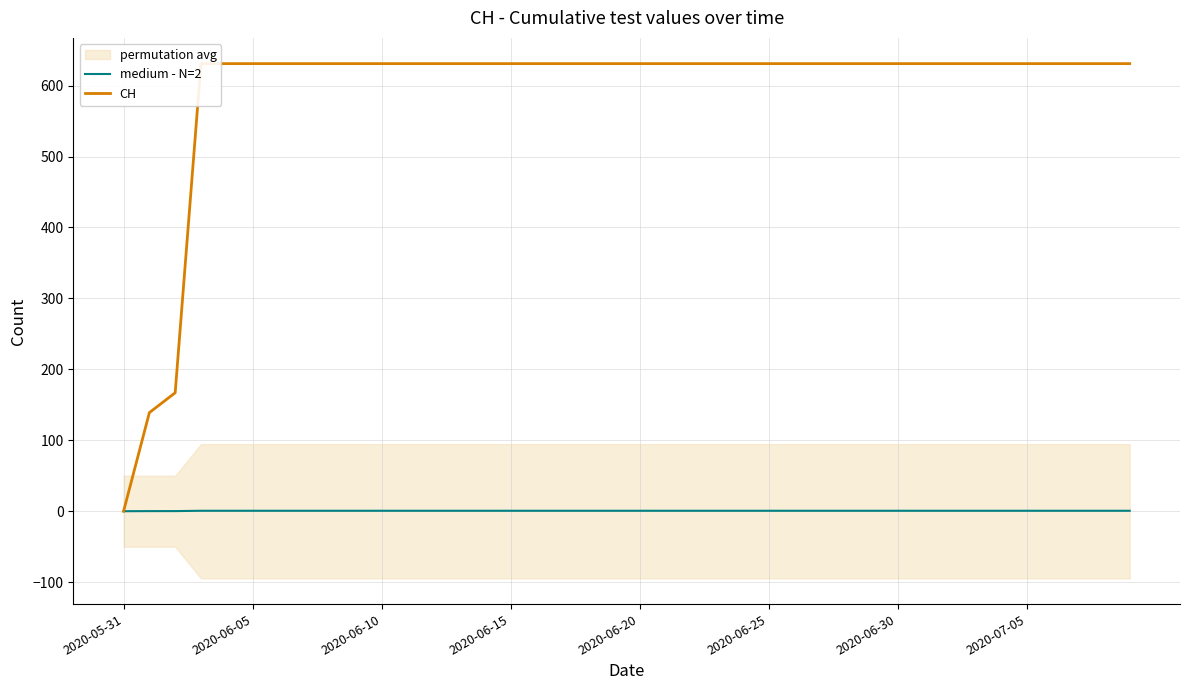

What is the value of the medium - N=2 point at the 15th from the left?

0.6